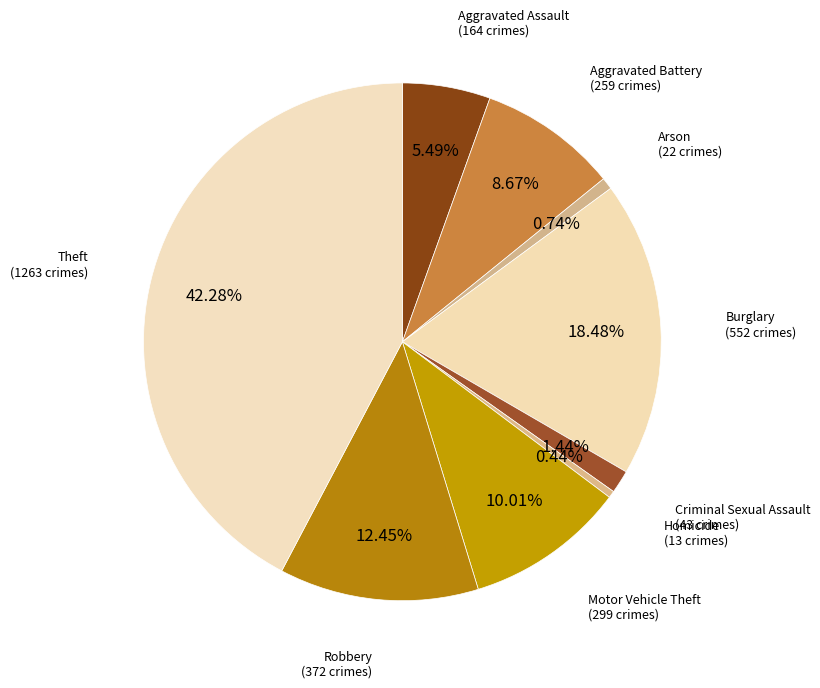

Is there a majority slice in this chart?

No